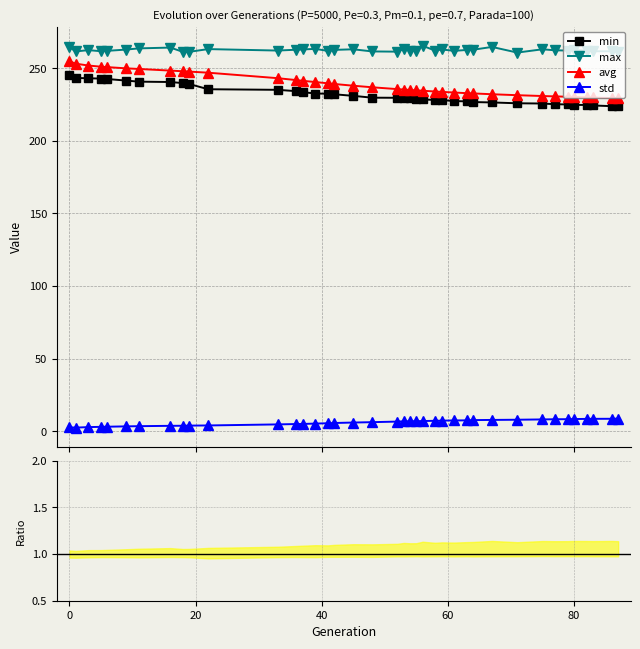

Which series has the largest range (max minus min)?

avg